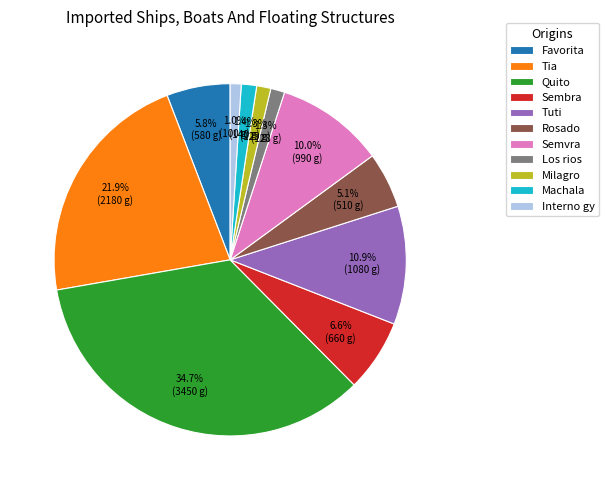

How much of the chart is everything except Favorita?

94.2%